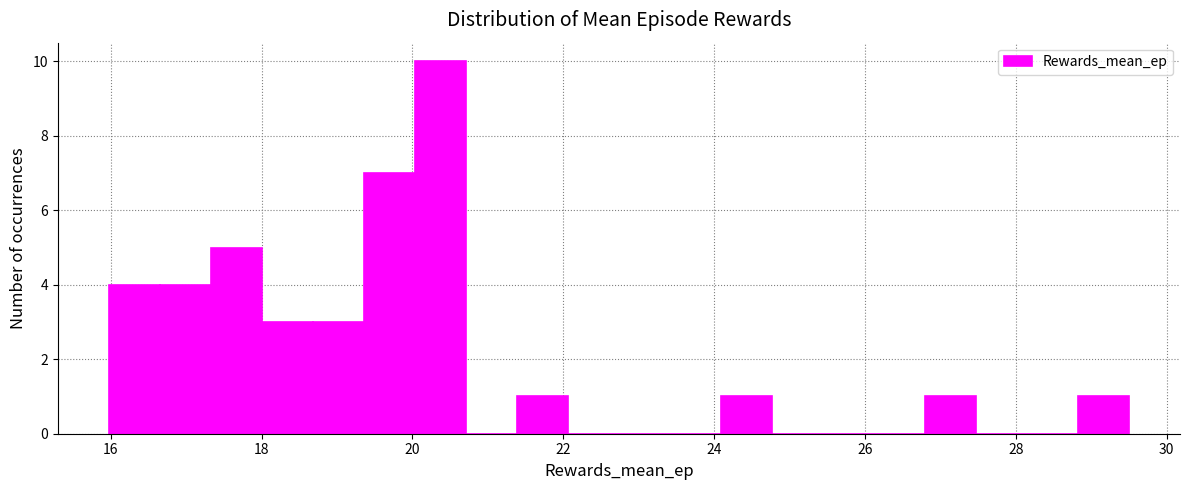

Read against the x-axis, roughly where is the centre of the tallest bar?

20.4